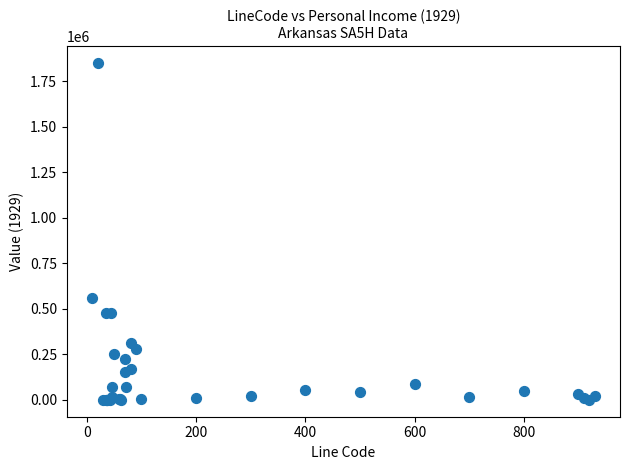

What Y value in the scatter plot is closest to 926000?

560157